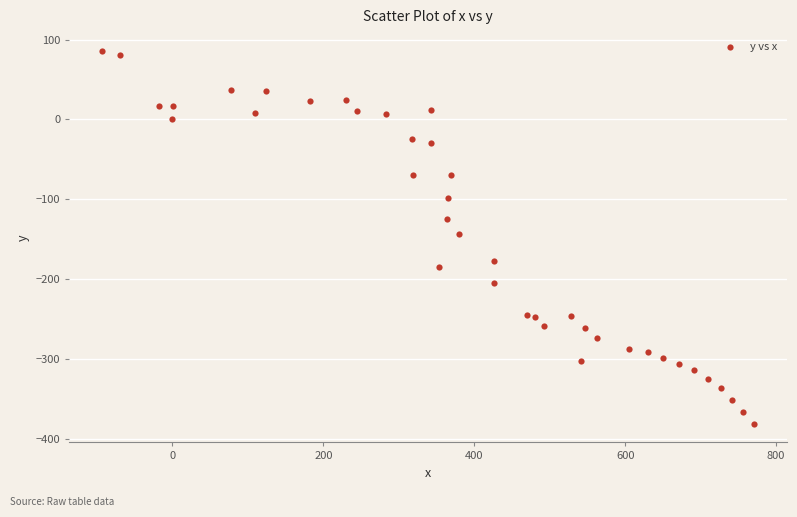

What is the range of X values (max minus min)?

864.7